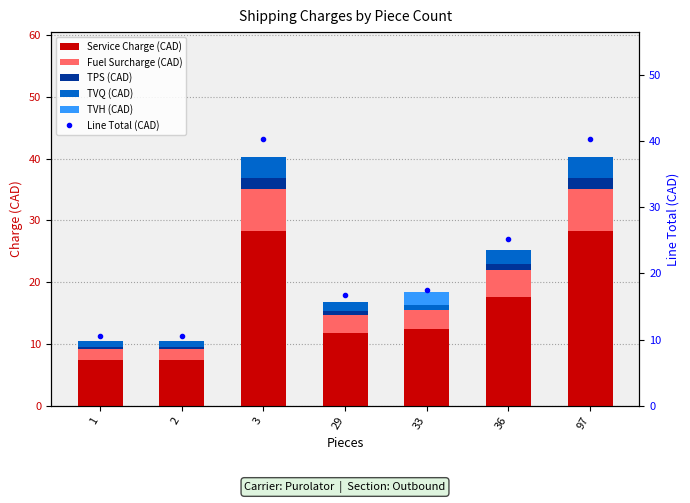

What is the average value of the TVH (CAD) series?

0.3